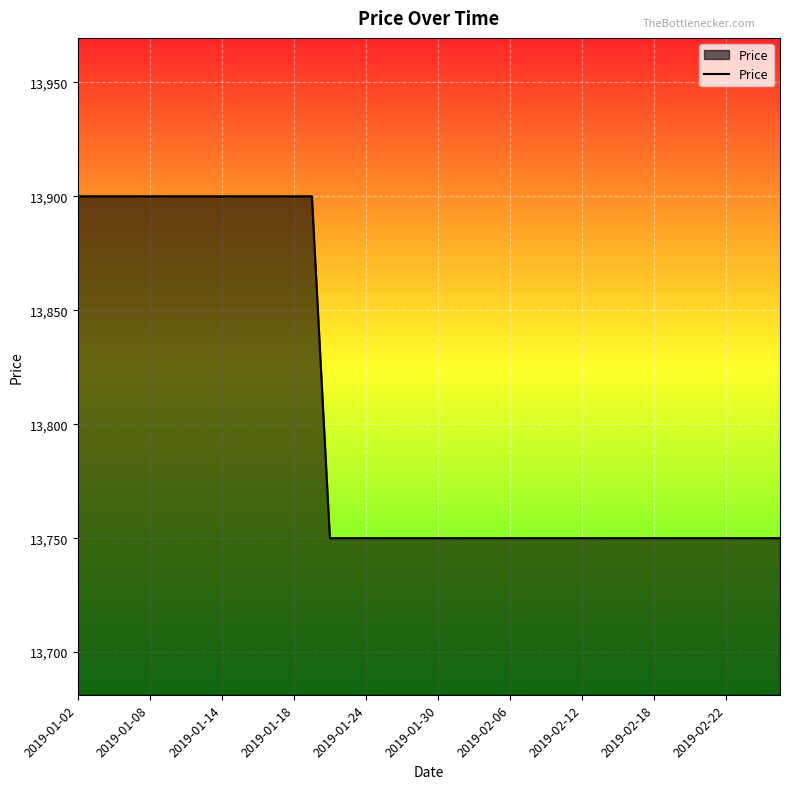

How many lines are shown in the chart?

1